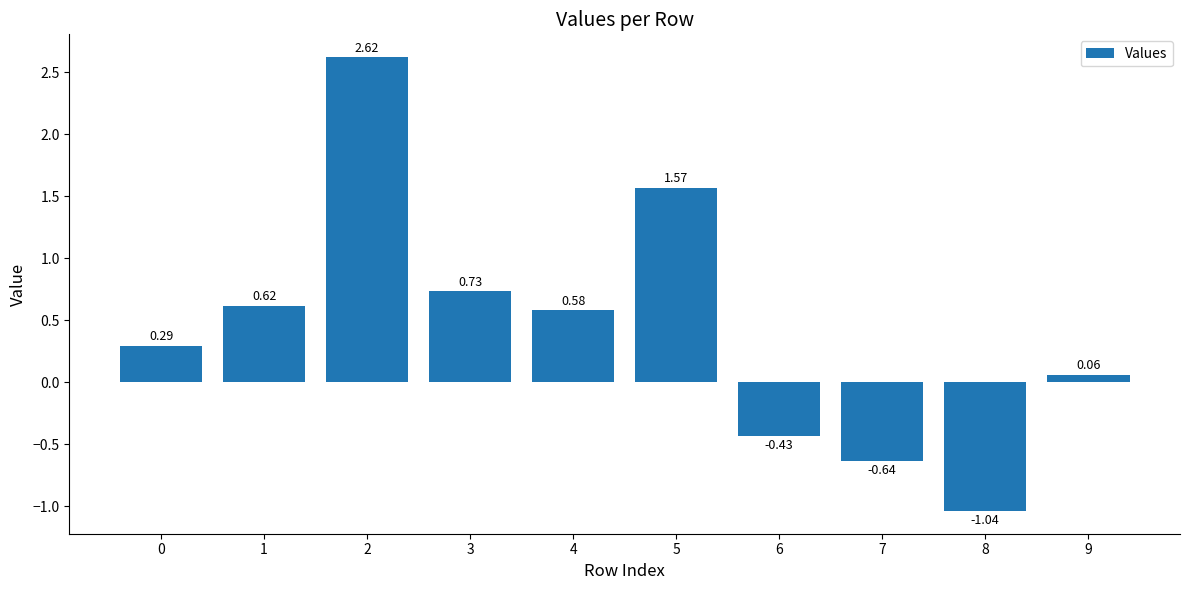

What is the average value?

0.4